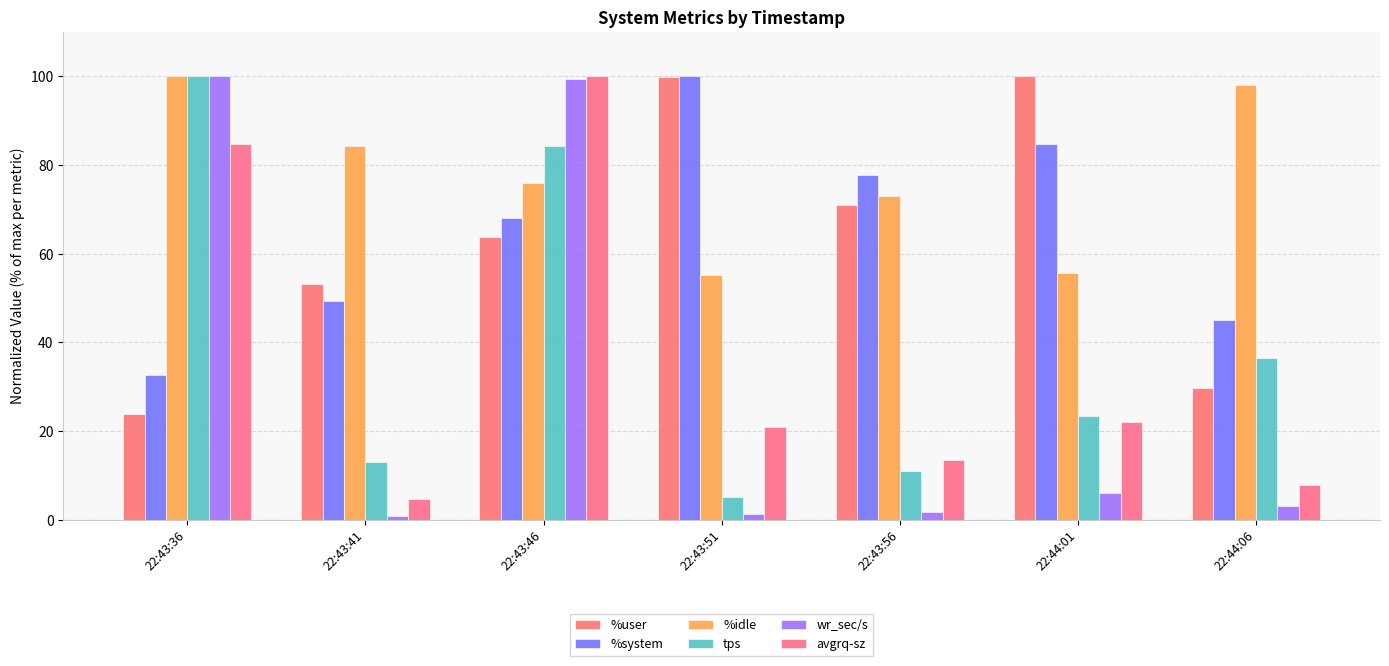

Reading left to right, extract all data points from this chart.

%user: 22:43:36=23.9	22:43:41=53.1	22:43:46=63.7	22:43:51=99.9	22:43:56=70.9	22:44:01=100.0	22:44:06=29.8
%system: 22:43:36=32.8	22:43:41=49.3	22:43:46=68.1	22:43:51=100.0	22:43:56=77.7	22:44:01=84.7	22:44:06=45.0
%idle: 22:43:36=100.0	22:43:41=84.3	22:43:46=75.8	22:43:51=55.2	22:43:56=73.0	22:44:01=55.6	22:44:06=98.1
tps: 22:43:36=100.0	22:43:41=13.1	22:43:46=84.2	22:43:51=5.2	22:43:56=11.0	22:44:01=23.3	22:44:06=36.4
wr_sec/s: 22:43:36=100.0	22:43:41=0.7	22:43:46=99.4	22:43:51=1.3	22:43:56=1.7	22:44:01=6.1	22:44:06=3.2
avgrq-sz: 22:43:36=84.7	22:43:41=4.8	22:43:46=100.0	22:43:51=20.8	22:43:56=13.4	22:44:01=22.1	22:44:06=7.9